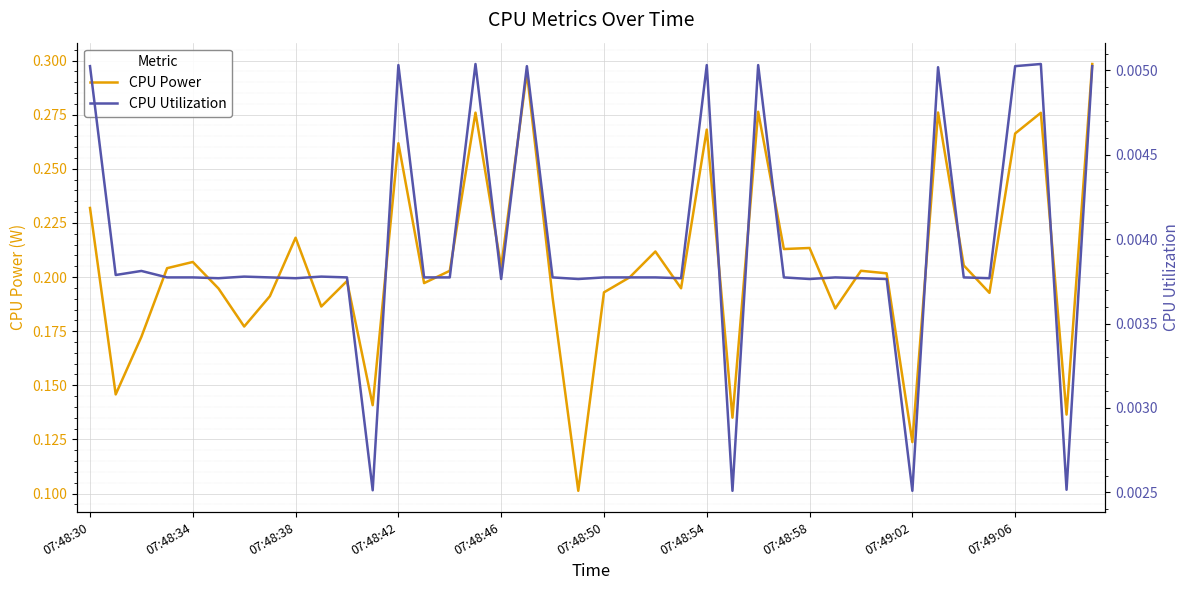

At 19, list the series in order from largest to smallest.

CPU Power, CPU Utilization